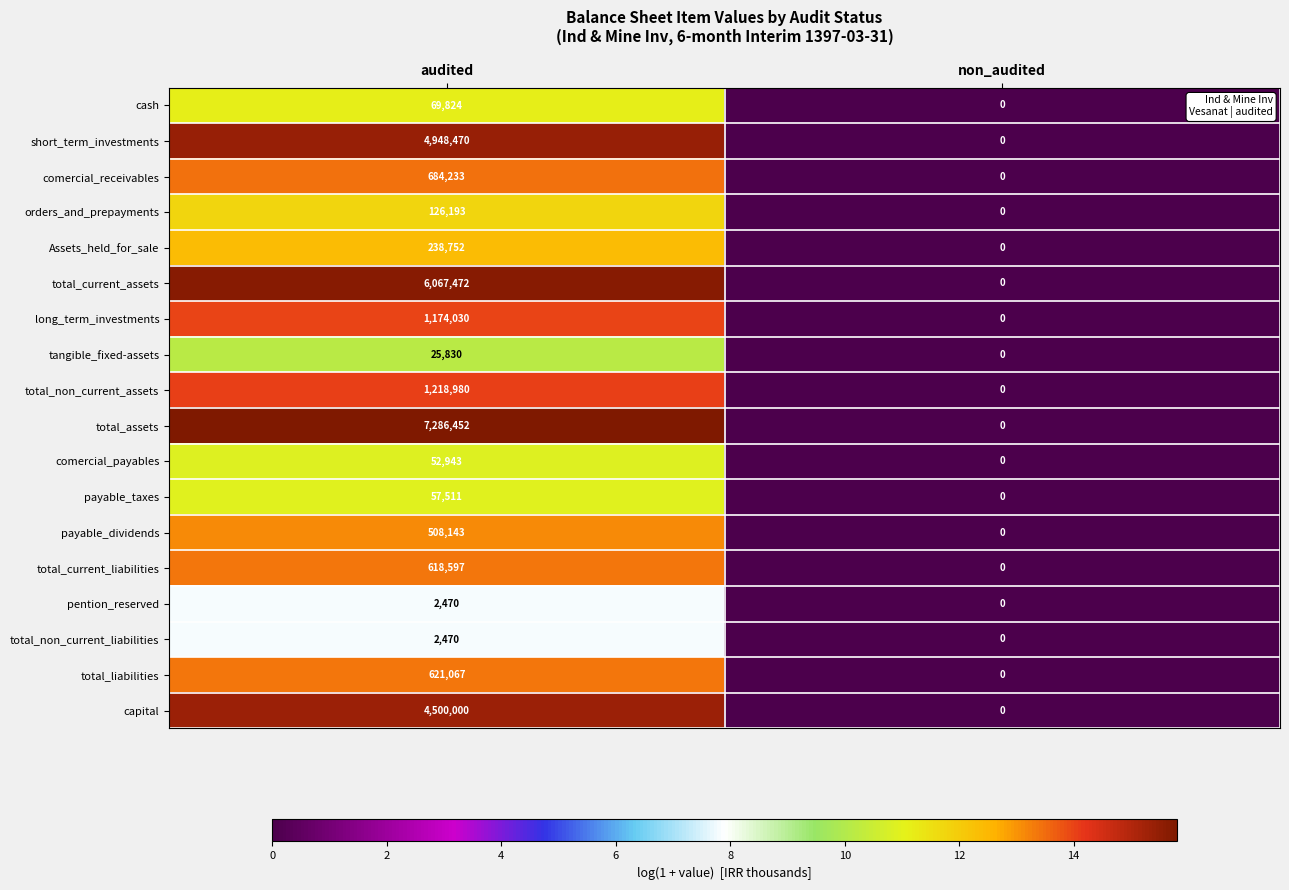

List the labels in order of capital value, smallest first.

non_audited, audited